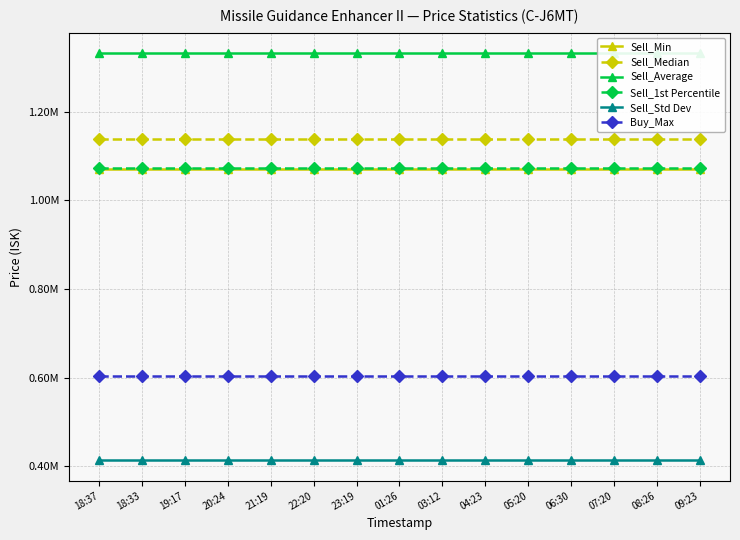

Which series changed the most between 18:37 and 05:20?

Sell_Min